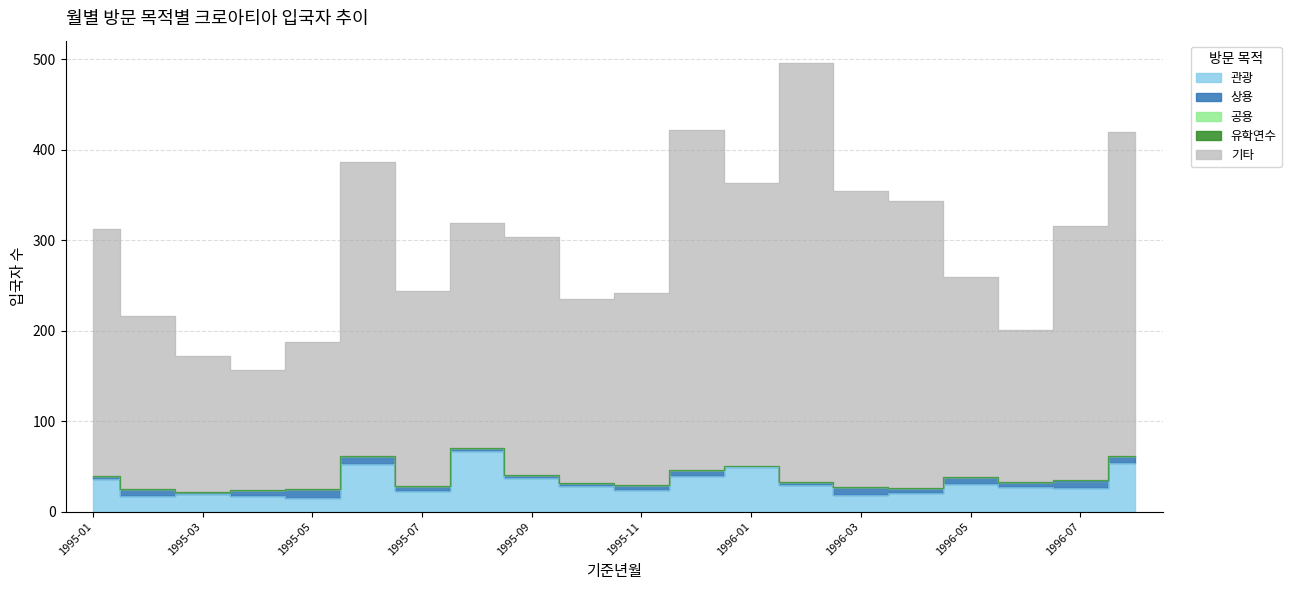

Which series changed the most between 1996-02 and 1996-04?

기타